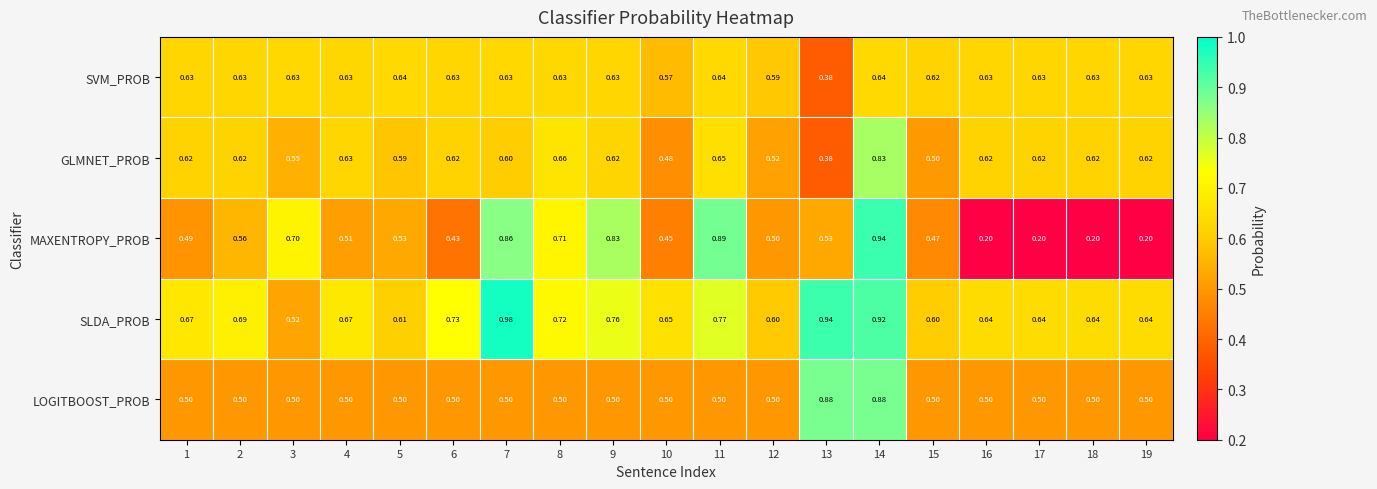

Rank the series by their maximum value, from highest to lowest.

SLDA_PROB, MAXENTROPY_PROB, LOGITBOOST_PROB, GLMNET_PROB, SVM_PROB